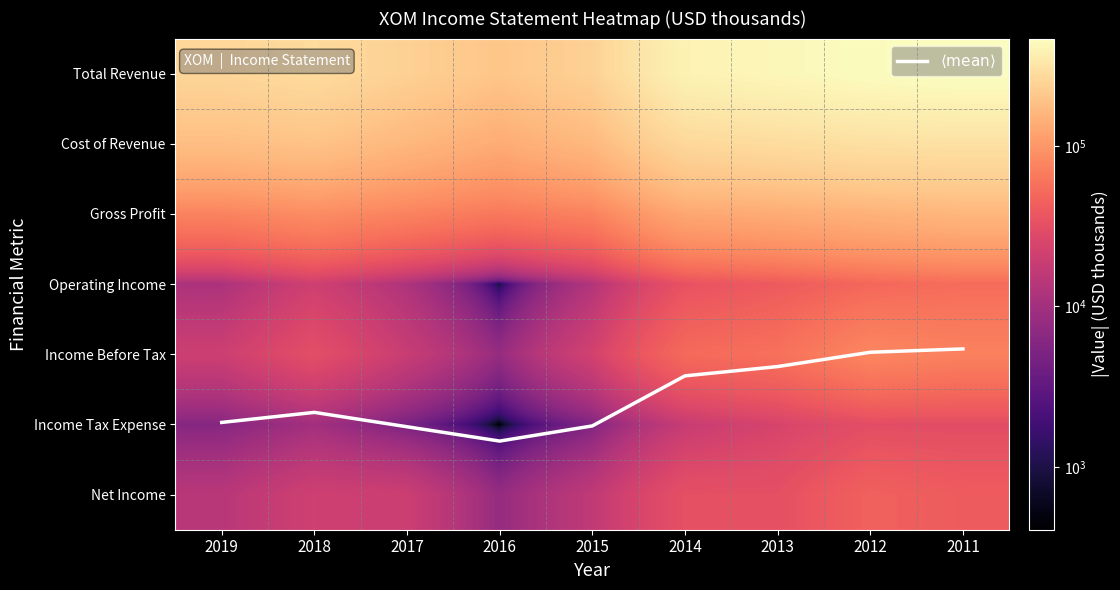

What is the greatest value displayed?

467029.0